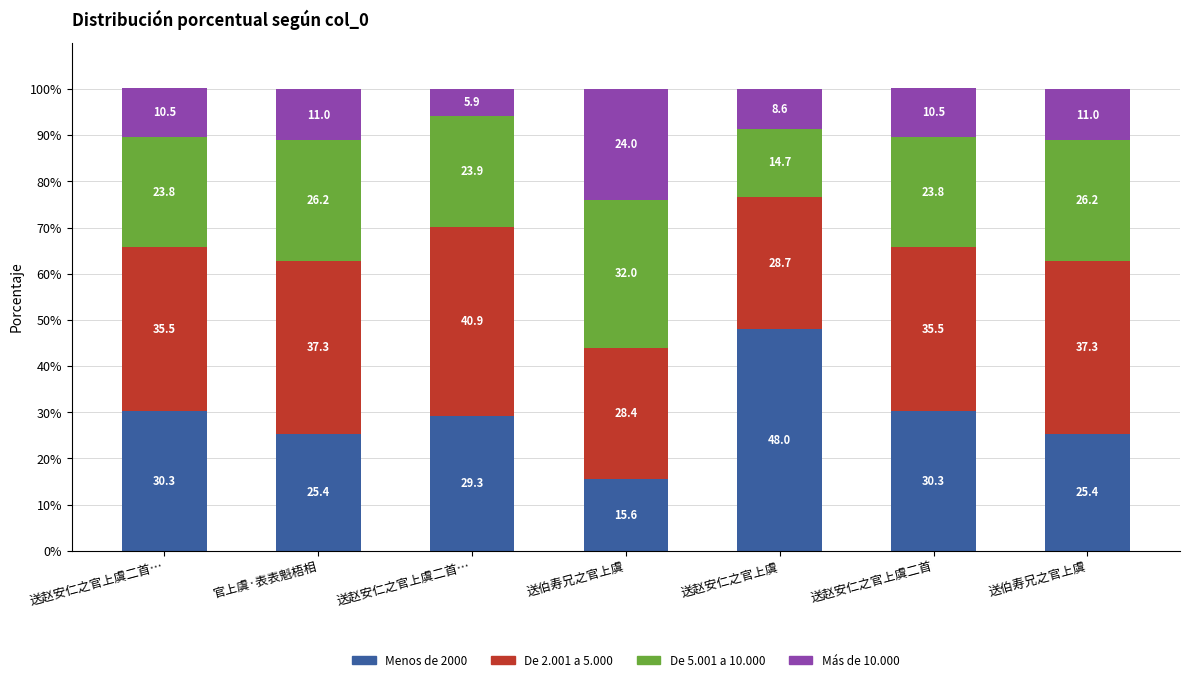

Between 官上虞·表表魁梧相 and 送伯寿兄之官上虞, which series saw the biggest shift?

Menos de 2000